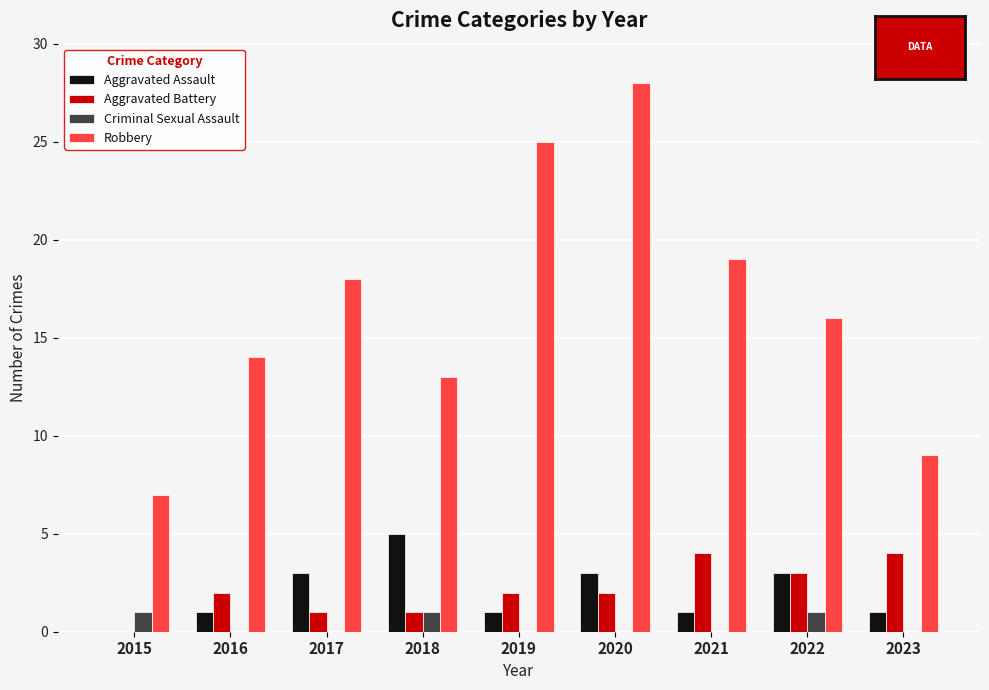

Does the chart contain stacked bars?

No